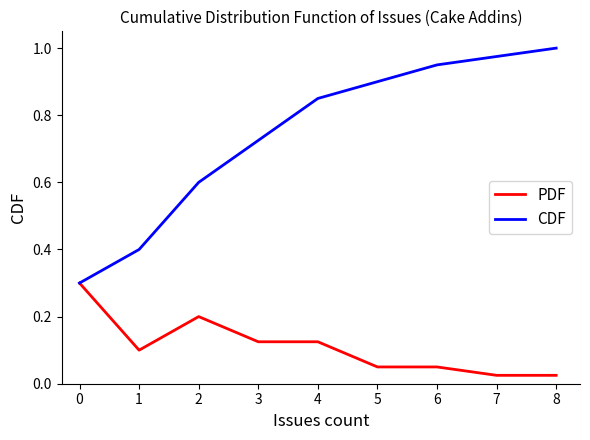

The value of PDF at 3 is 0.0. True or false?

False